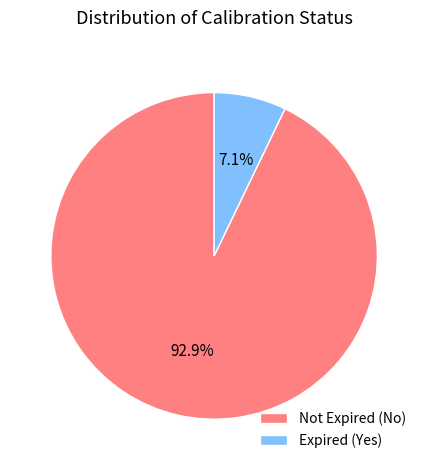

What percentage is NOT represented by Expired (Yes)?

92.9%